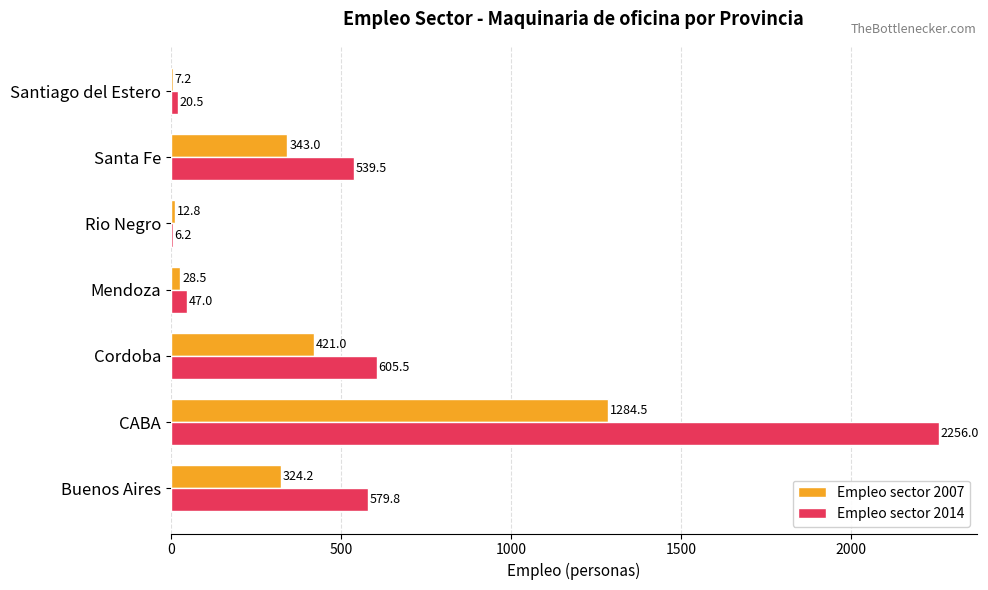

What is the greatest value displayed?

2256.0